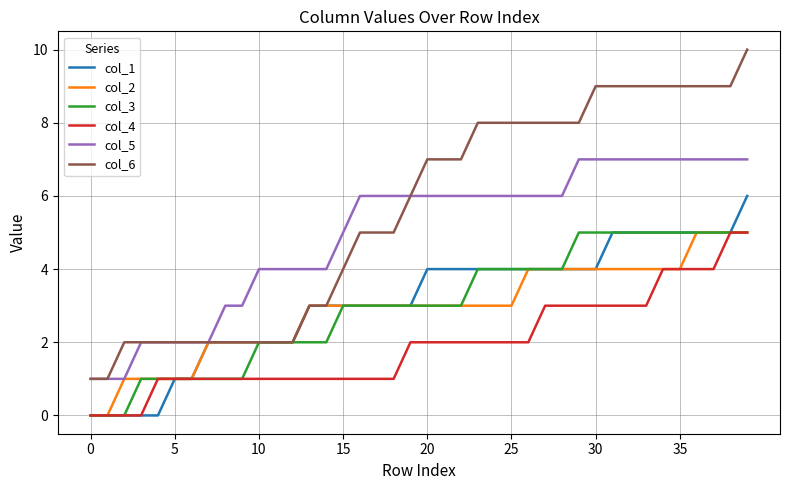

What is the greatest value displayed?

10